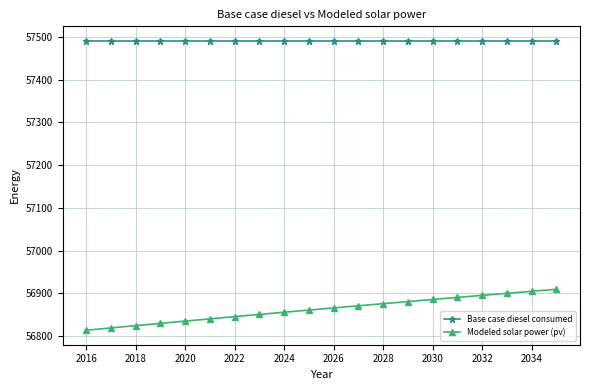

What is the sum of all Modeled solar power (pv) values?

1137260.2